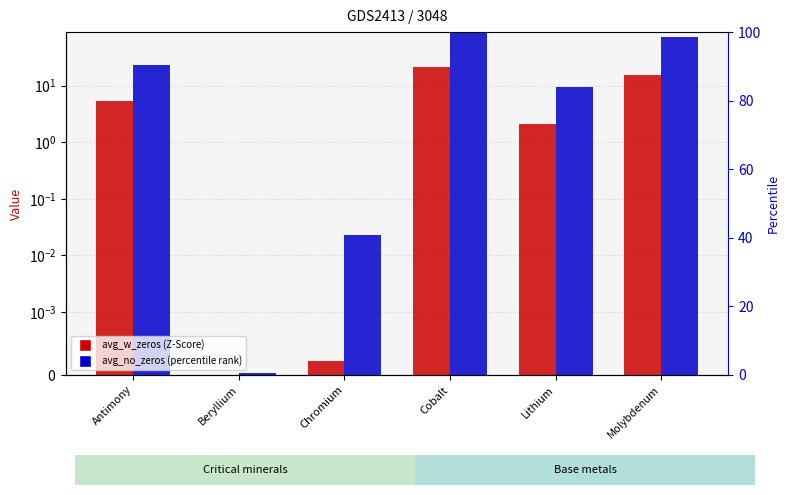

The avg_no_zeros series shows 23.3 at Antimony. True or false?

True